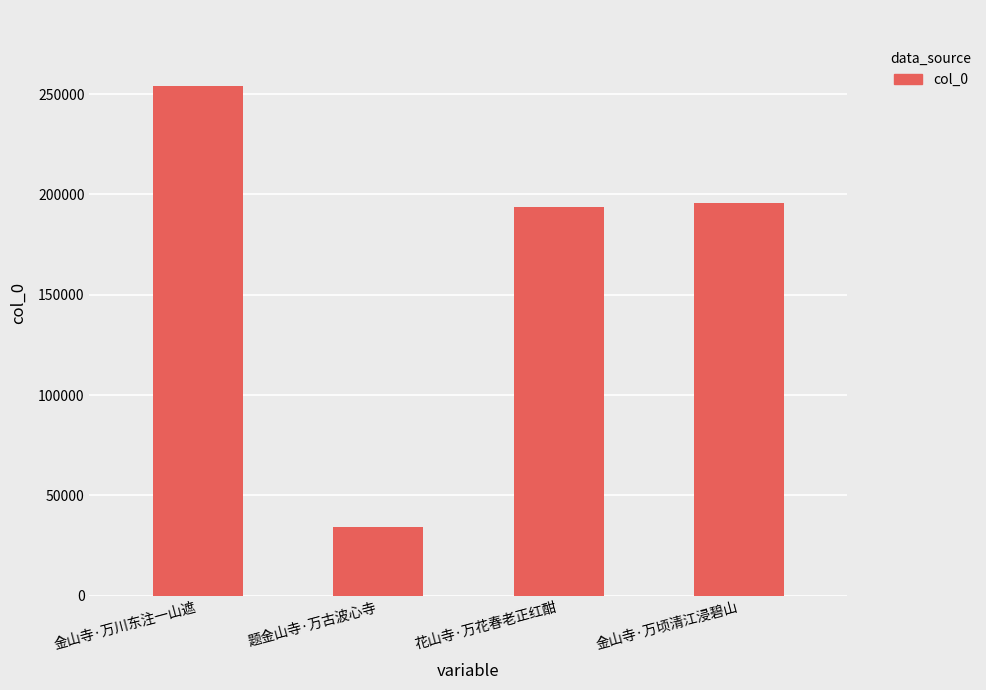

What is the label of the 1st bar from the left?

金山寺·万川东注一山遮